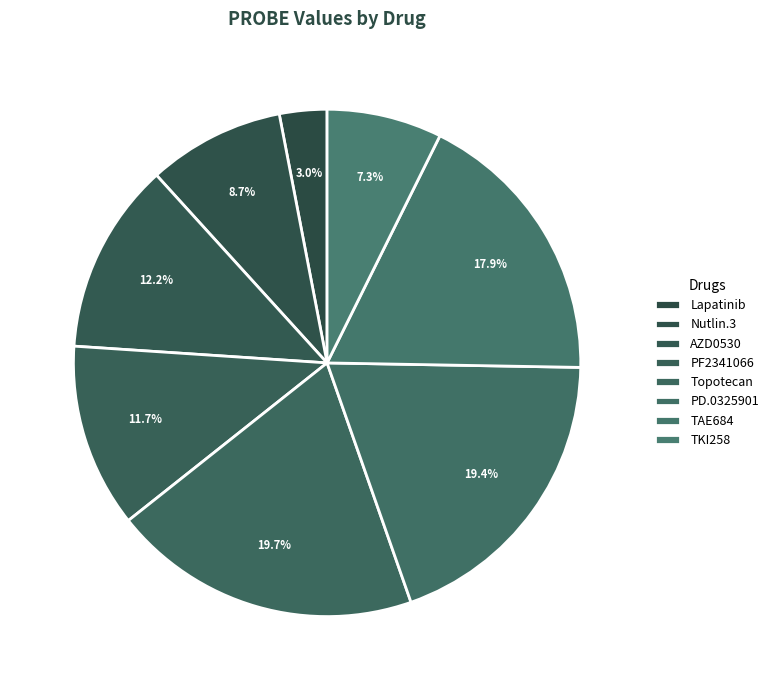

Rank the categories by value from lowest to highest.

Lapatinib_ActArea, TKI258_ActArea, Nutlin.3_ActArea, PF2341066_ActArea, AZD0530_ActArea, TAE684_ActArea, PD.0325901_ActArea, Topotecan_ActArea